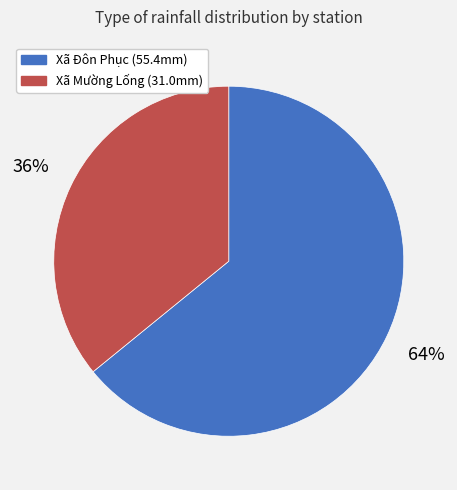

Is there any slice that represents more than half of the pie?

Yes